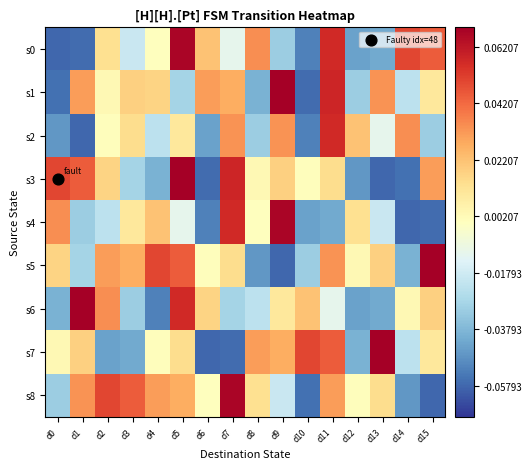

Between d15 and d4, which is larger?

d15